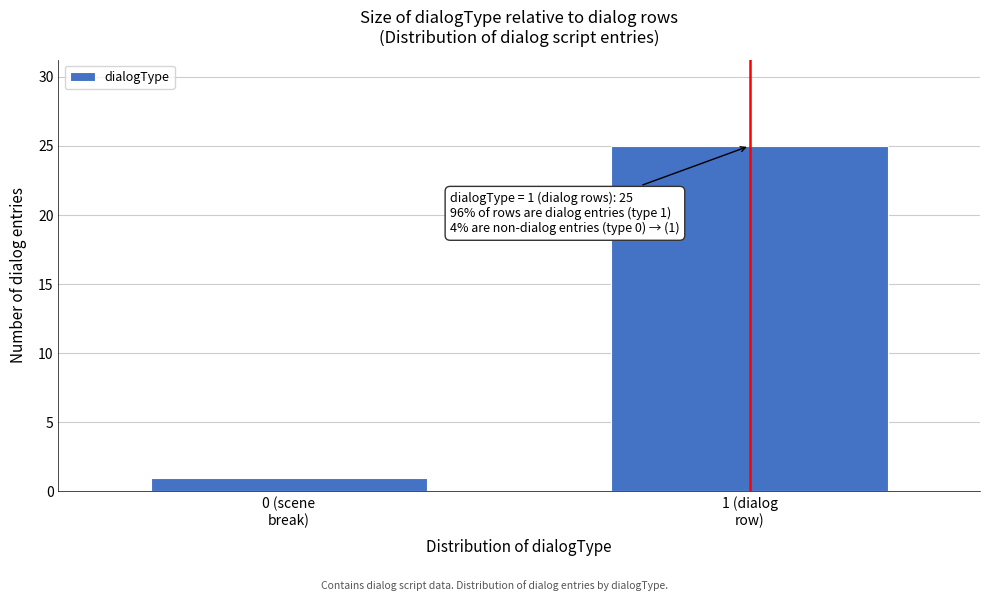

Reading right to left, what are all the values shown in this chart?

25	1